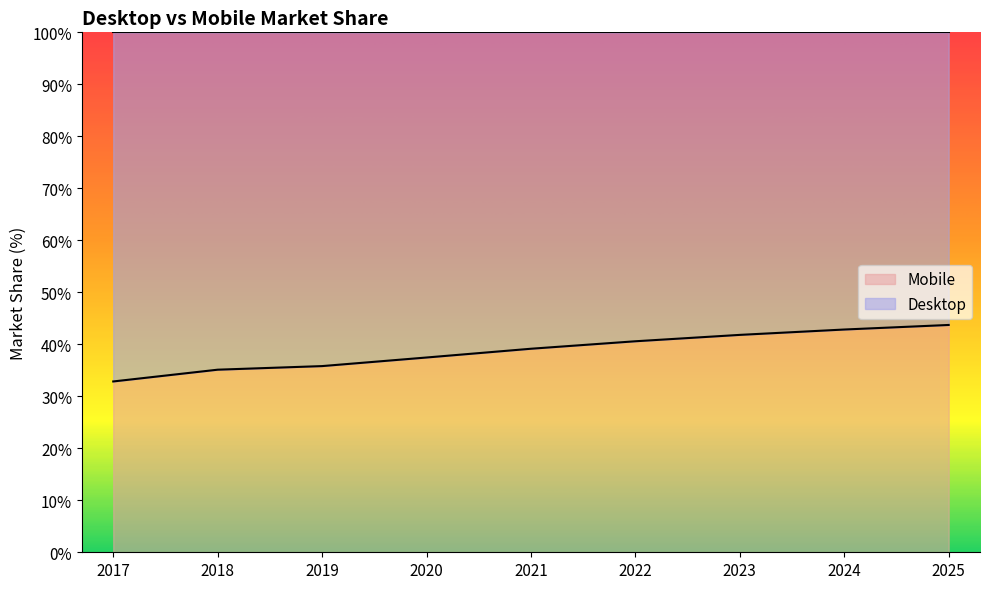

How many categories are shown in the chart?

9